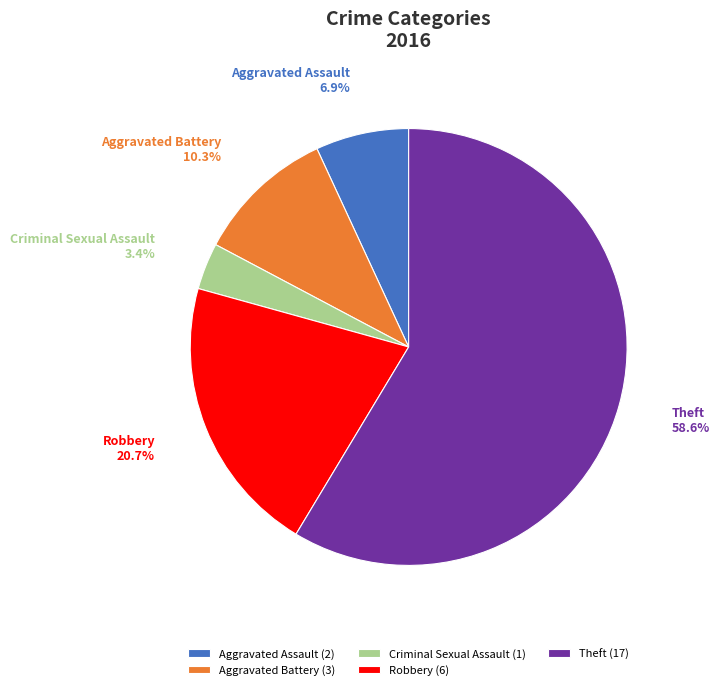

What percentage do Robbery and Aggravated Battery together represent?

31.0%